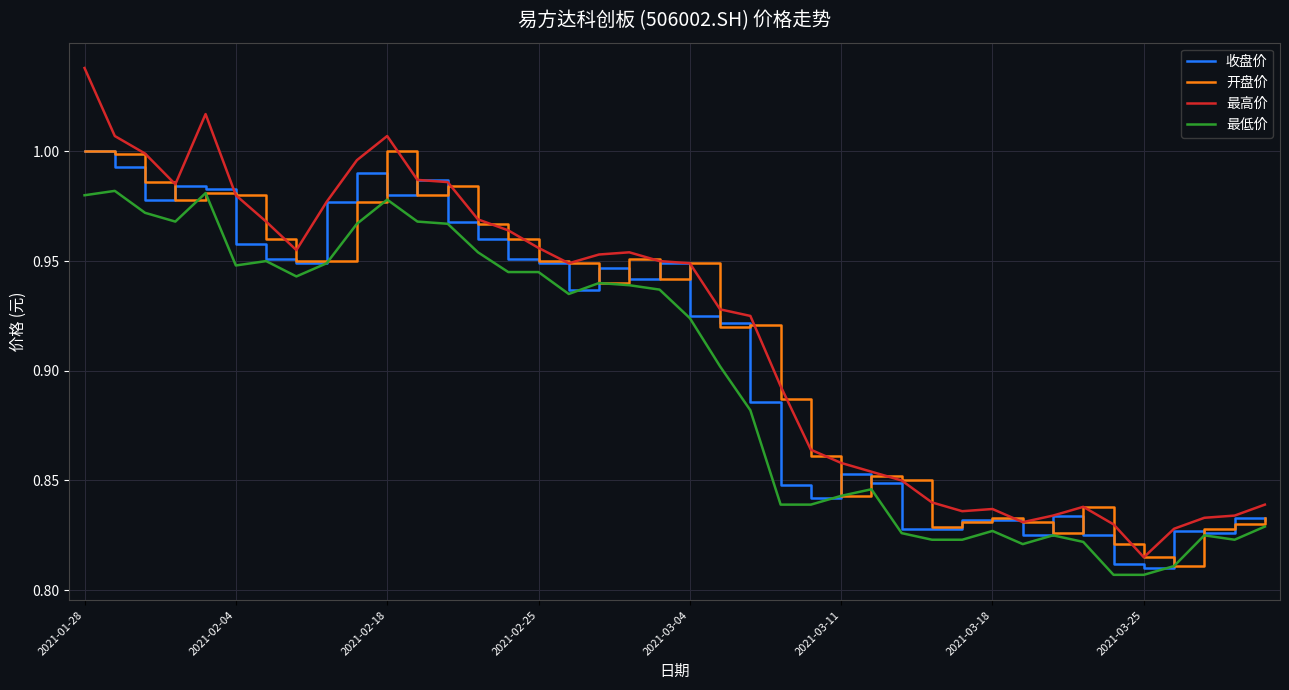

True or false: 最高价 and 最低价 cross at least once.

False